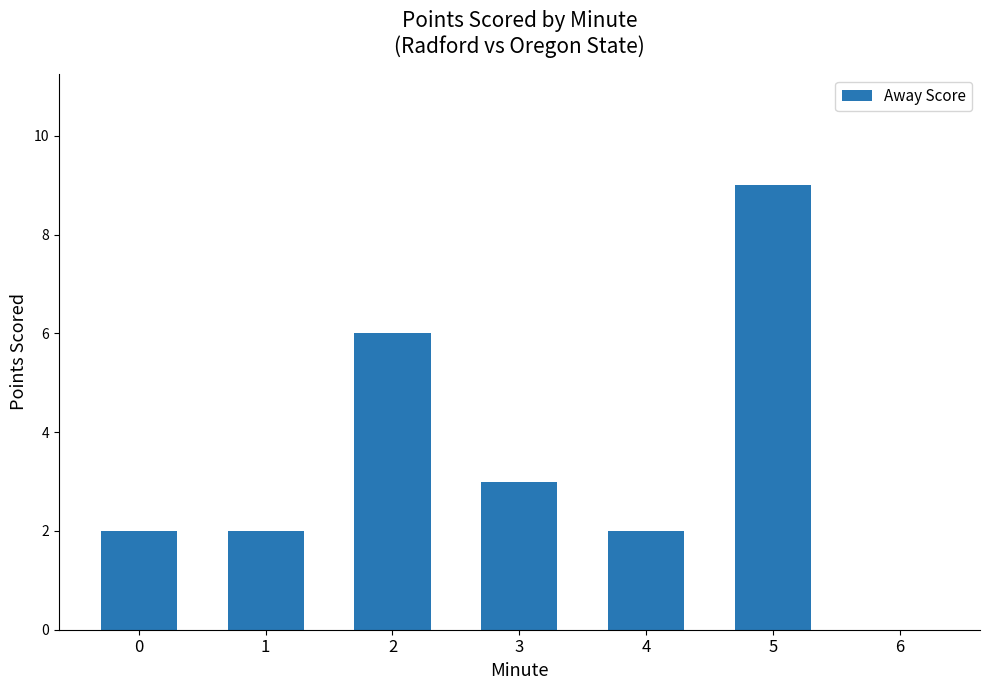

The value at 5 is 3. True or false?

False